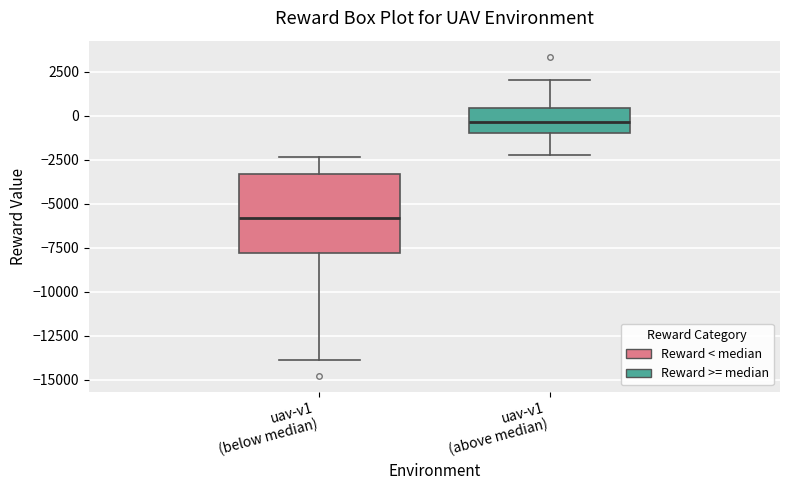

Which box's median line is the highest?

uav-v1 (above median)